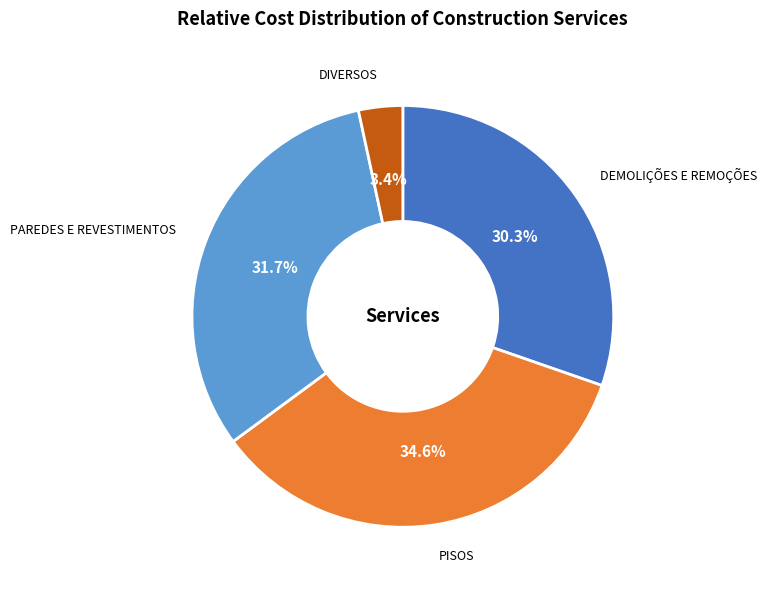

Does any single category account for the majority?

No